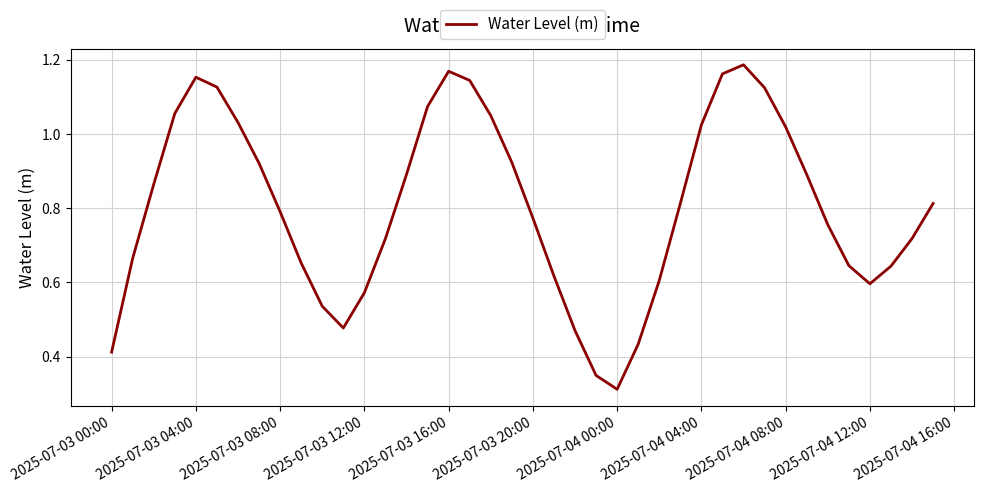

How many lines are shown in the chart?

1